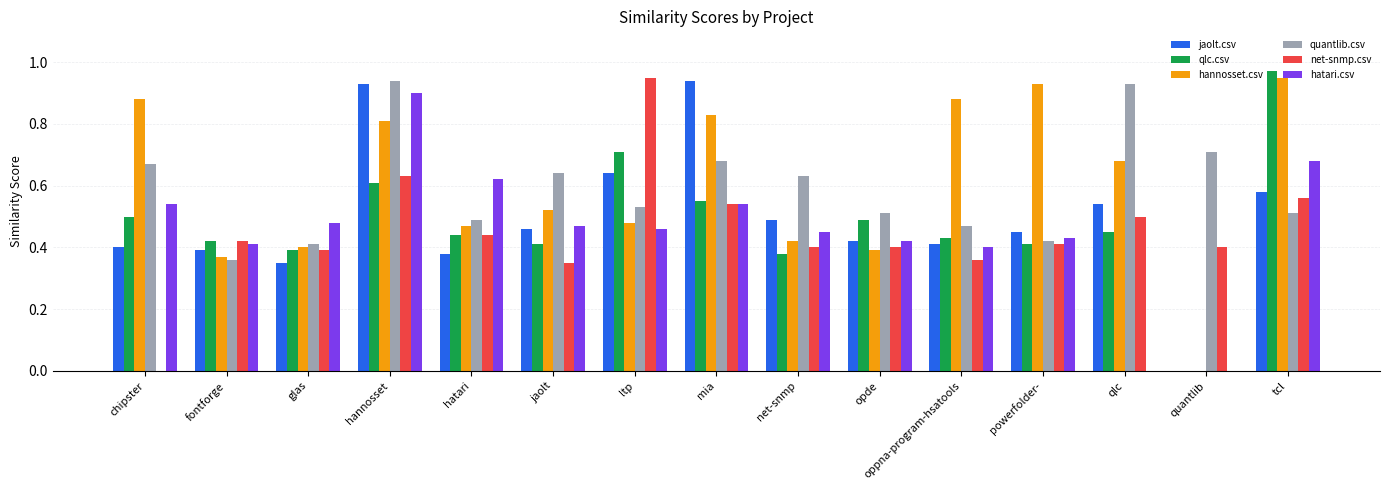

Which series changed the most between opde and tcl?

hannosset.csv